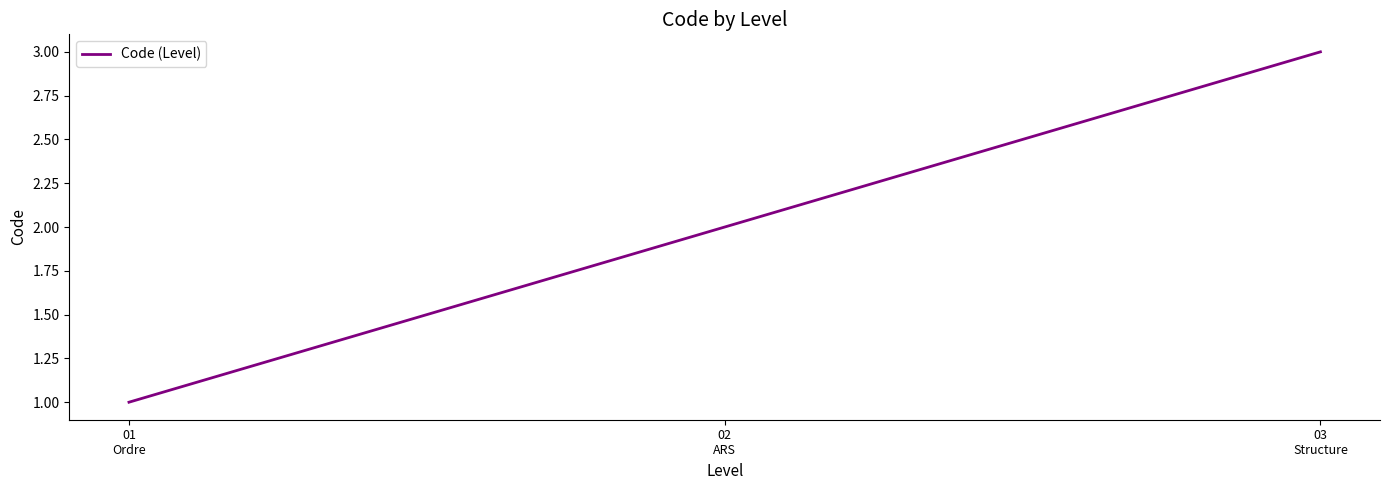

What is the ratio of the value at 03
Structure to the value at 02
ARS?

1.5